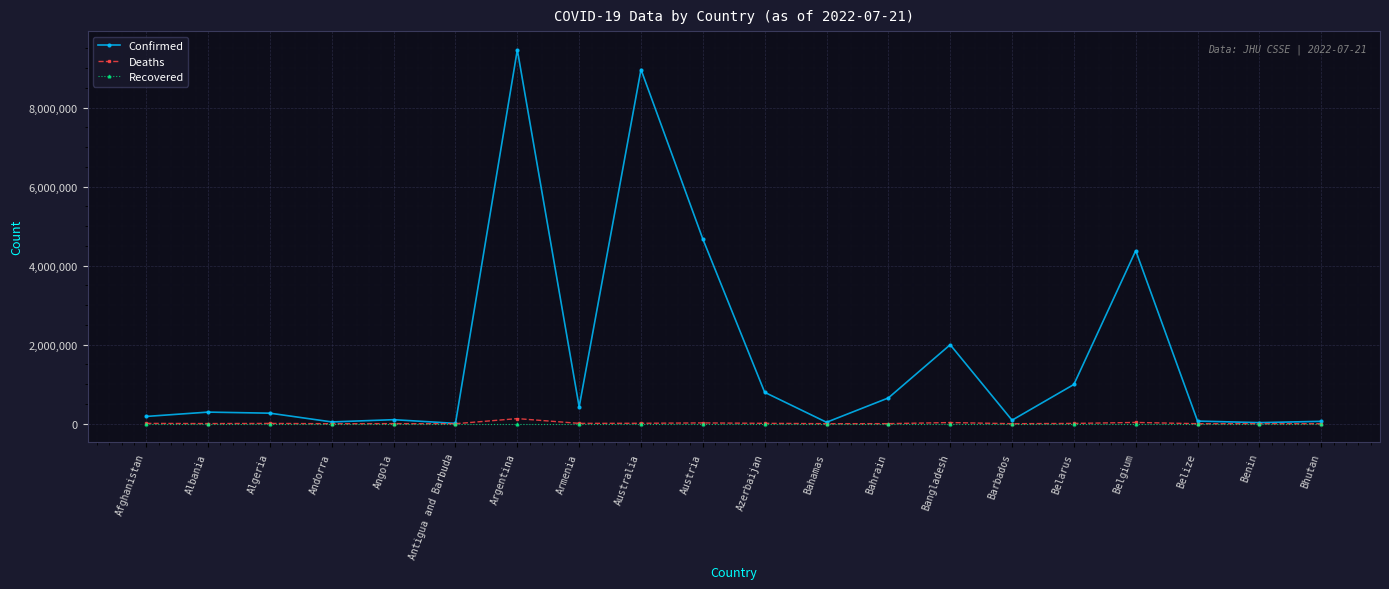

Is the value of Confirmed at Afghanistan greater than the value of Deaths at Armenia?

Yes